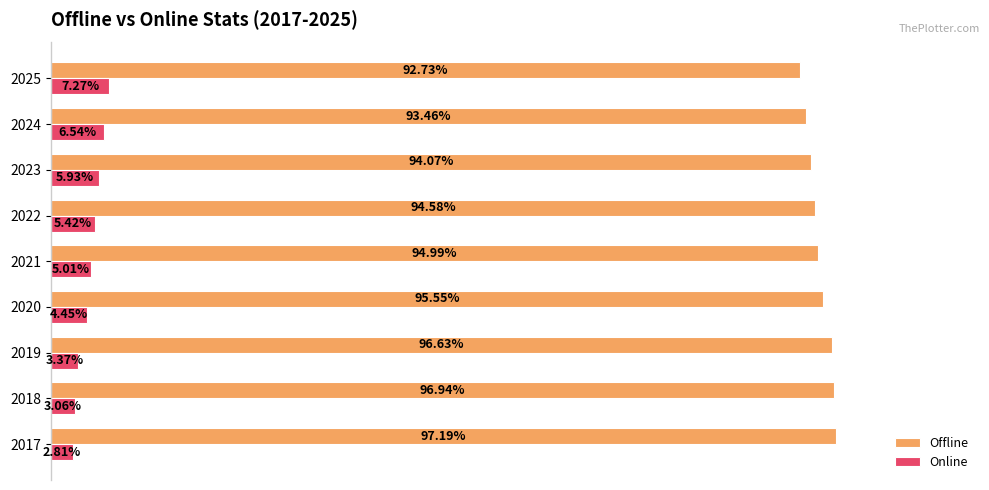

Rank the categories by Online value from lowest to highest.

2017, 2018, 2019, 2020, 2021, 2022, 2023, 2024, 2025